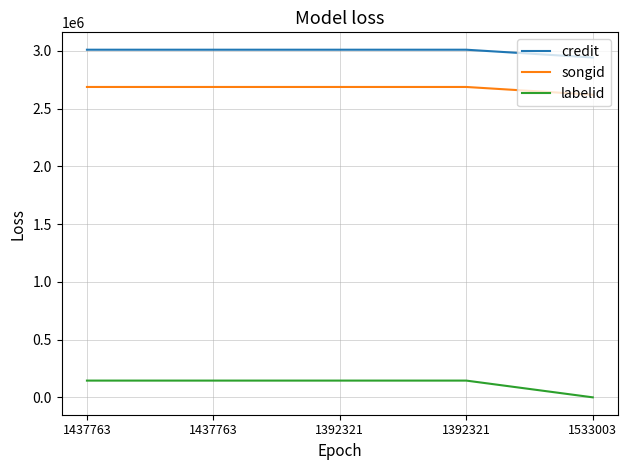

Between 1437763 and 1533003, which series saw the biggest shift?

labelid